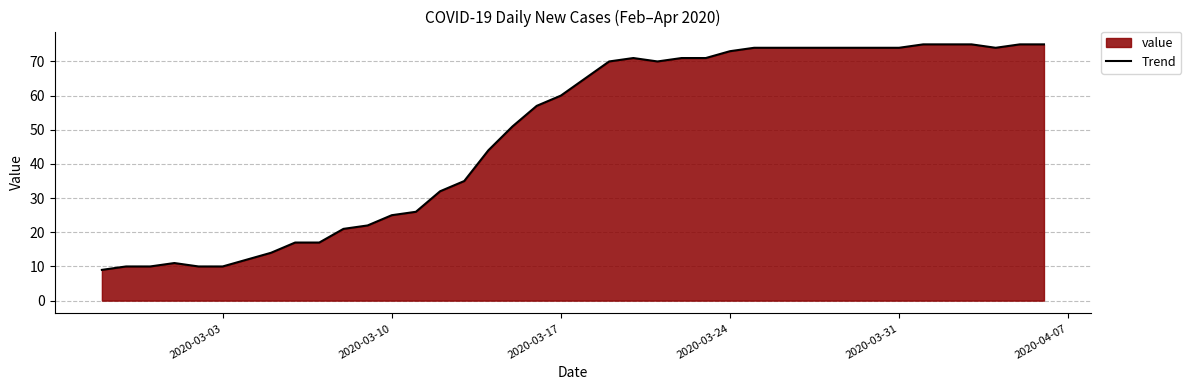

The chart shows a value of 39 at 2020-03-10. True or false?

False